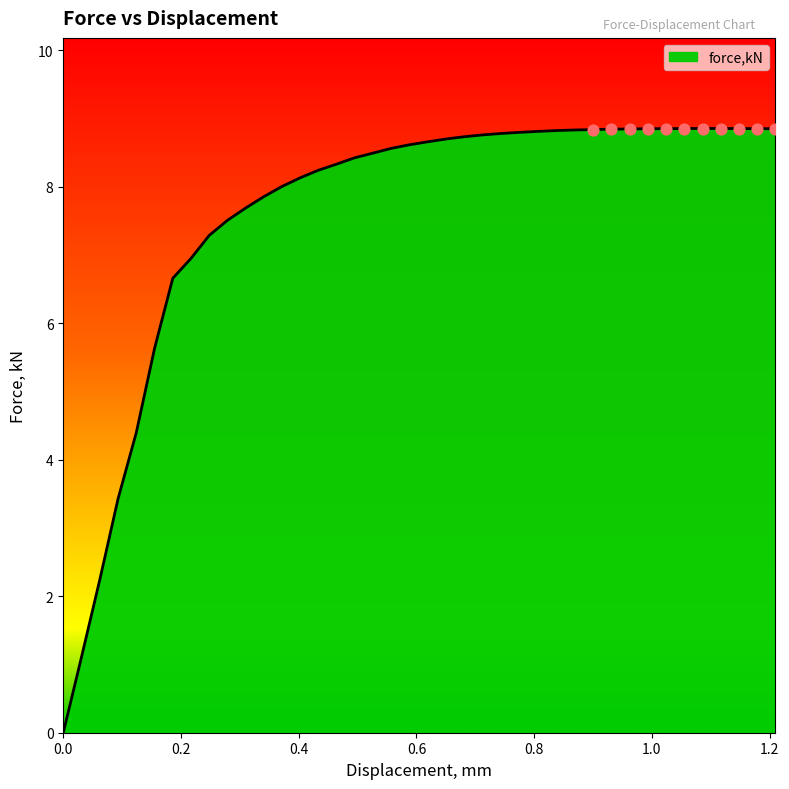

What is the maximum value shown in the chart?

8.9